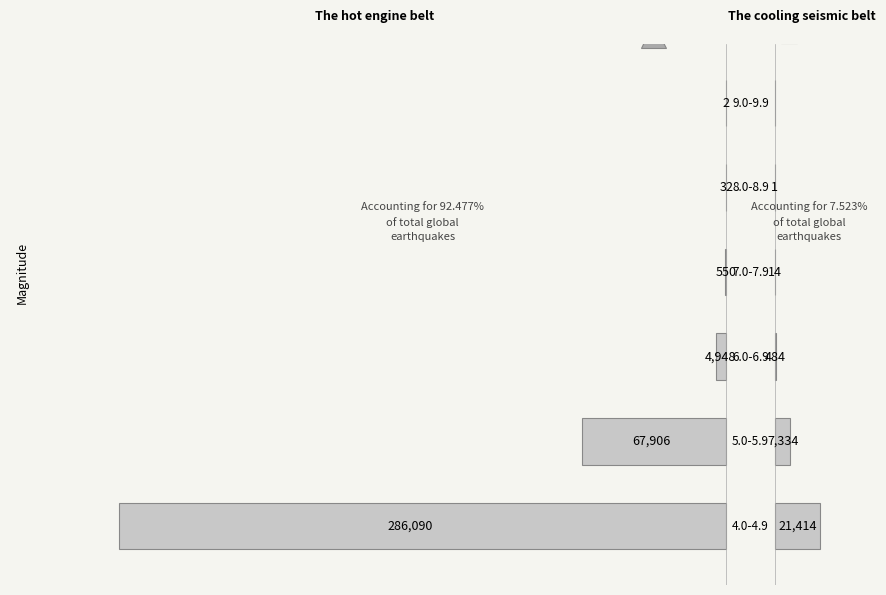

What is the sum of all The hot engine belt values?

-359528.0